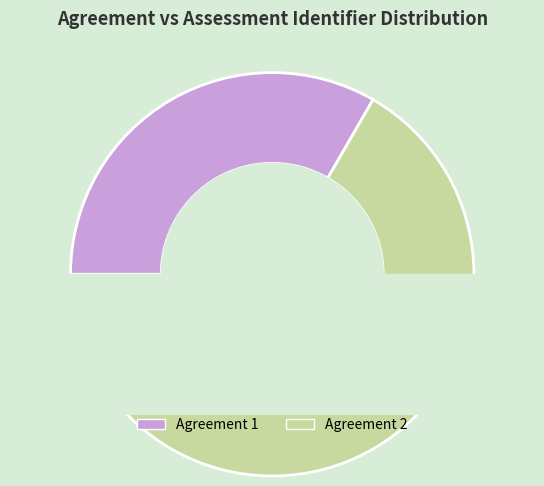

Which category has the biggest portion of the pie?

2